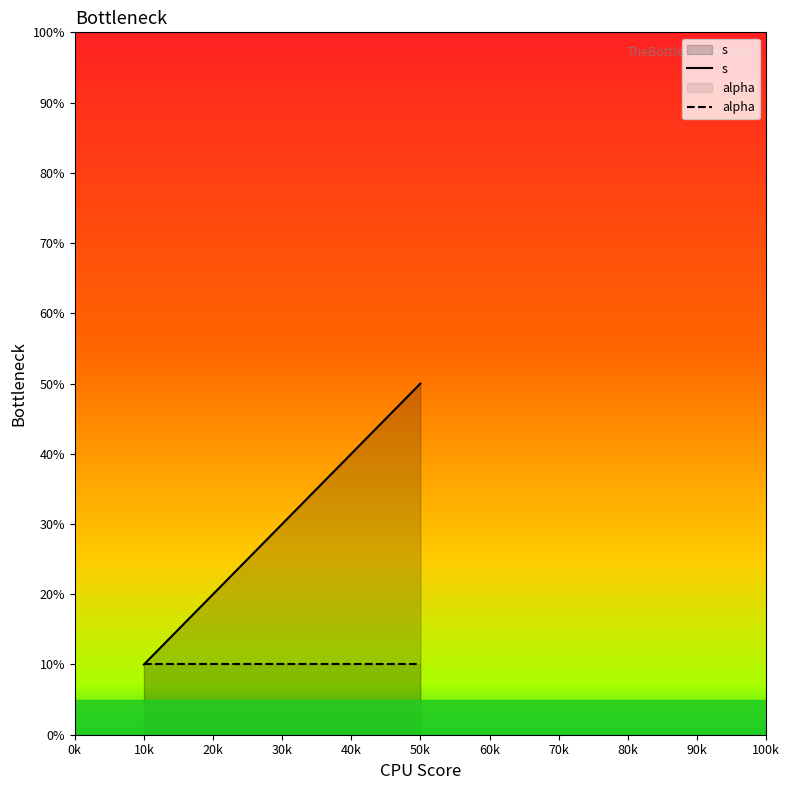

Rank the series at 50k from lowest to highest value.

alpha, s